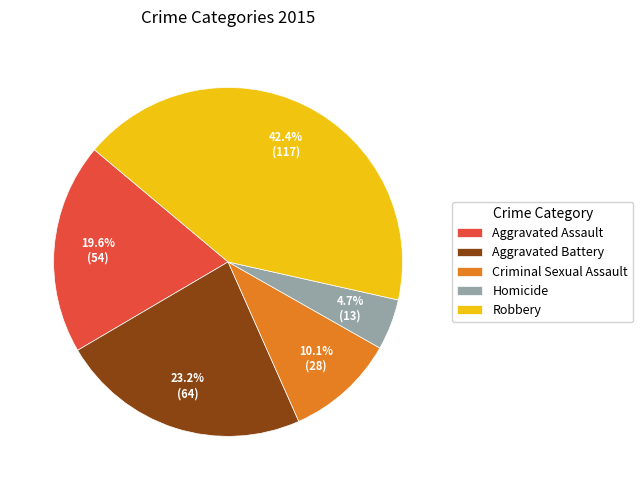

Does Aggravated Assault represent more than half of the total?

No